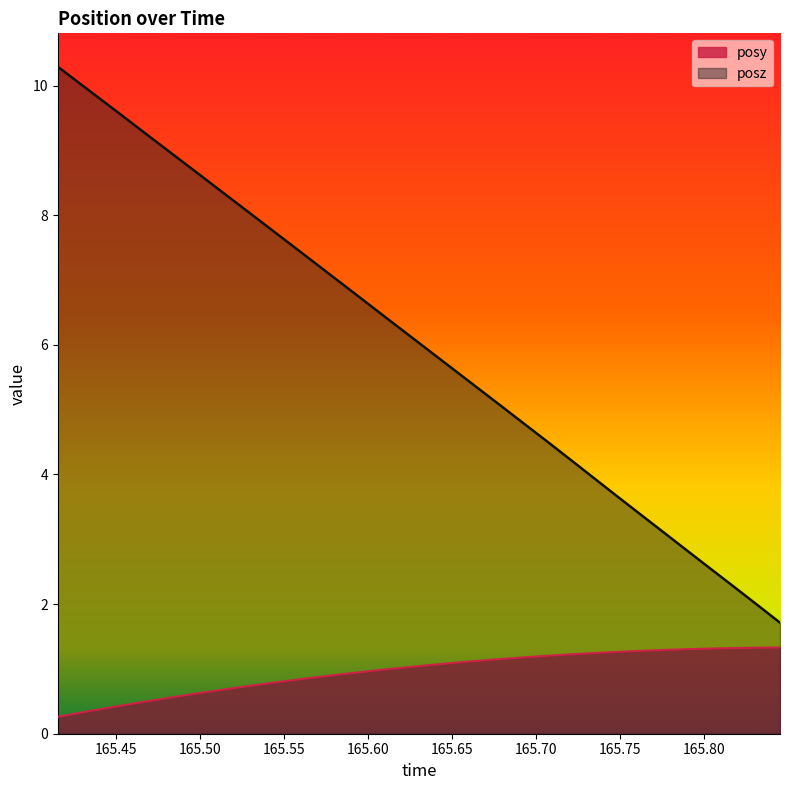

True or false: posy and posz intersect in this chart.

False